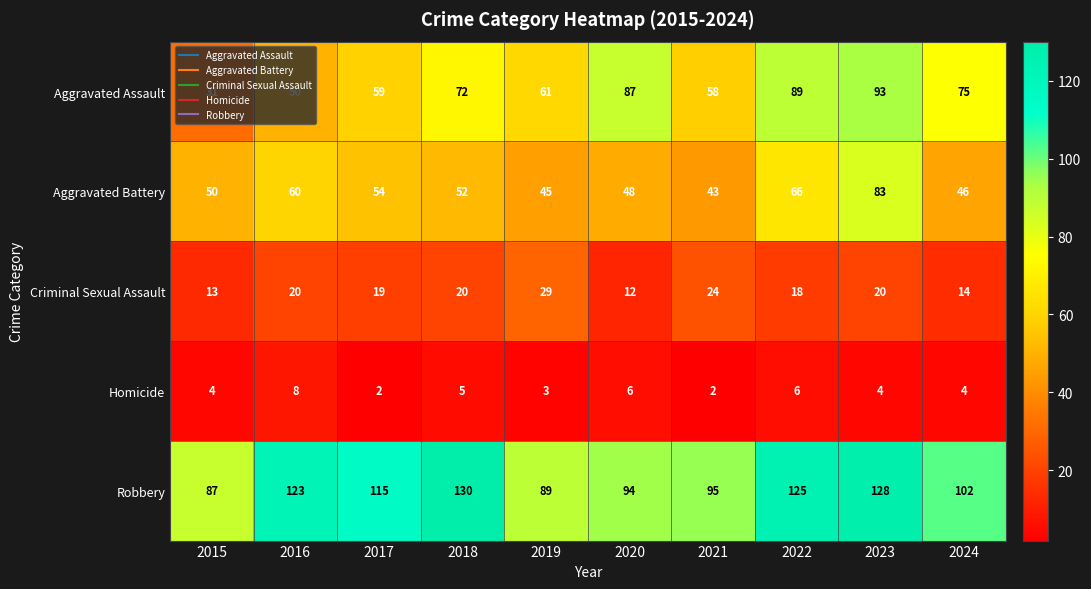

At 2020, list the series in order from smallest to largest.

Homicide, Criminal Sexual Assault, Aggravated Battery, Aggravated Assault, Robbery